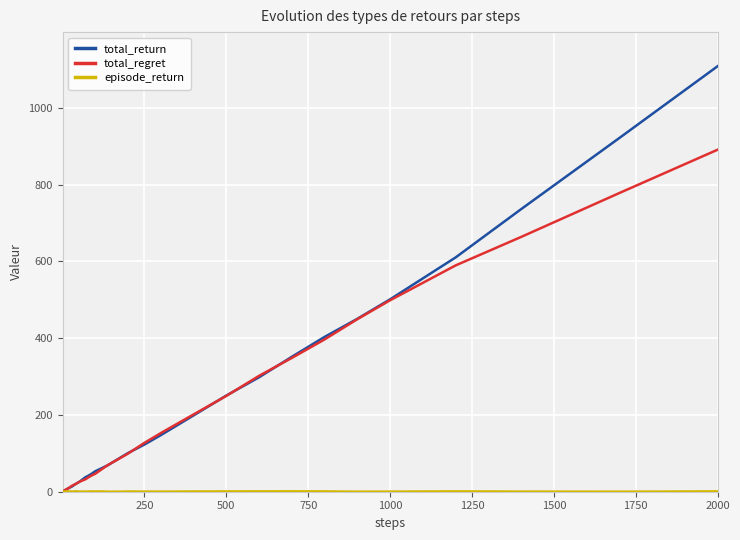

What is the maximum value shown in the chart?

1108.8